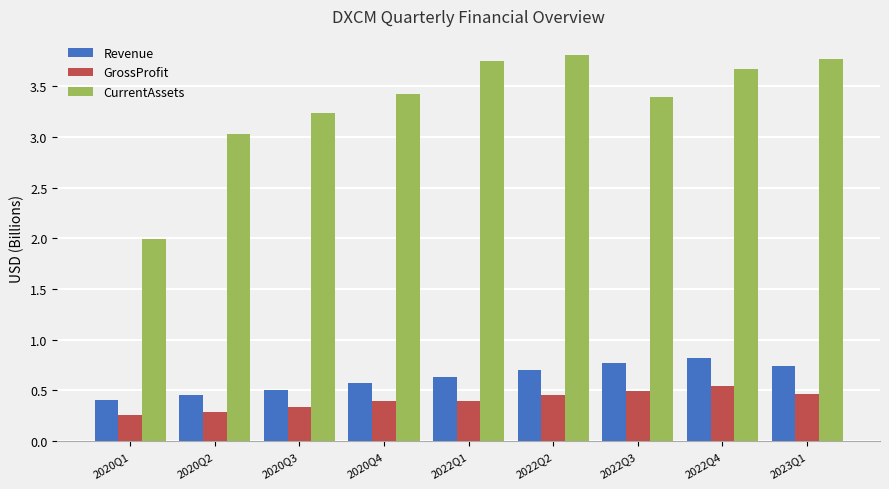

What is the sum of the Revenue values at 2020Q1 and 2022Q4?

1.2